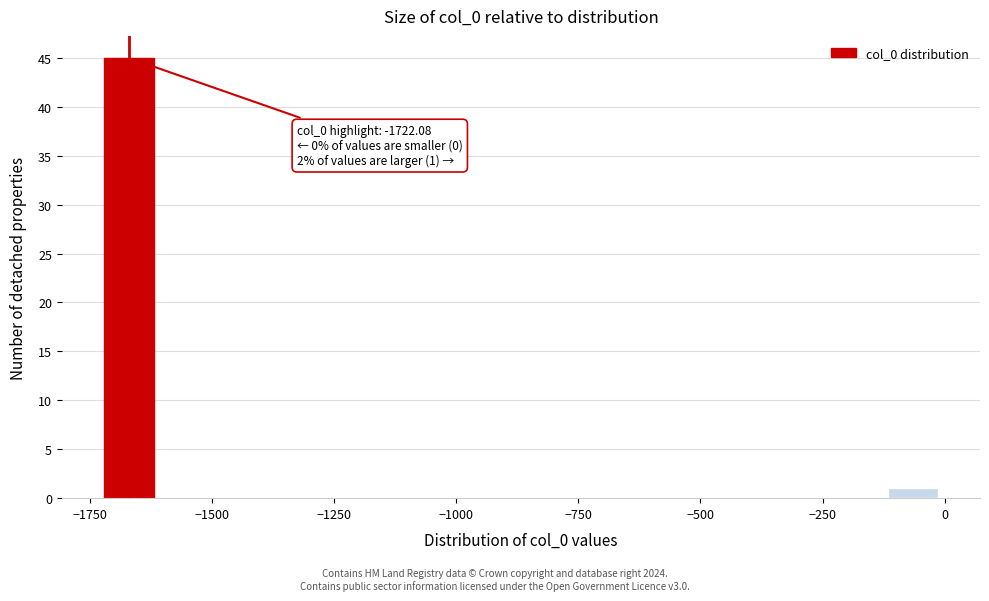

Around what value on the x-axis is the tallest bar? Give the approximate position of its centre, as read against the axis.

-1650